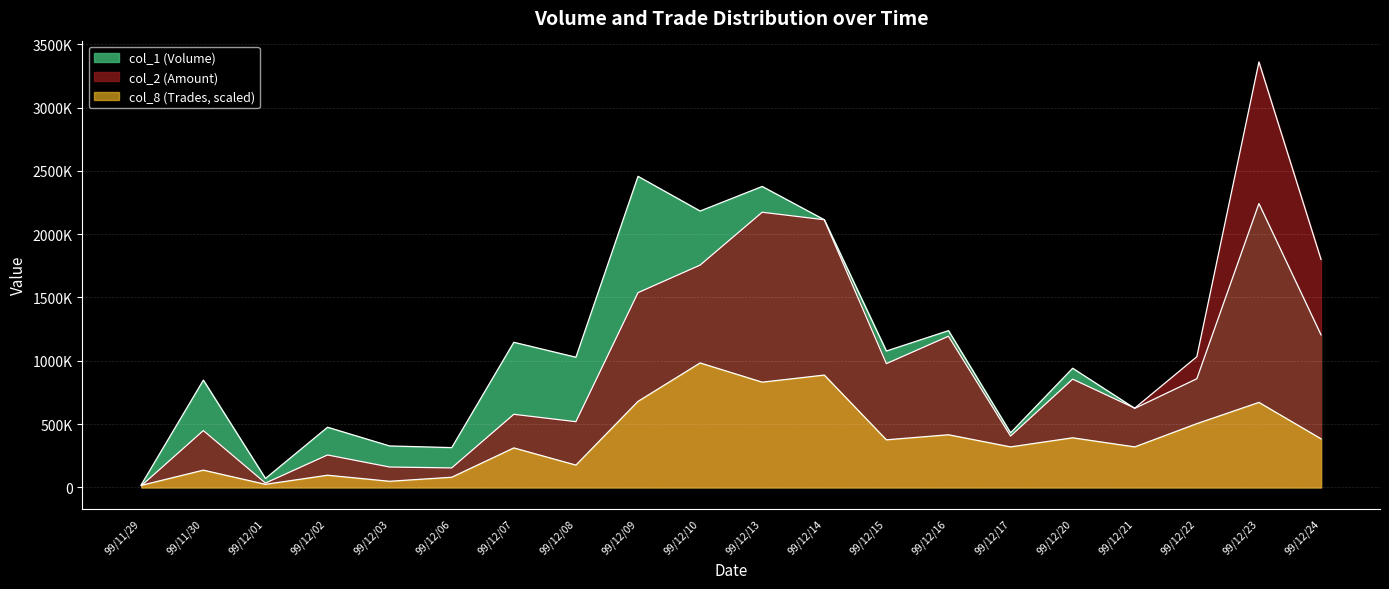

What value does the col_1 series have at 99/12/24, to the nearest 50?

1205000